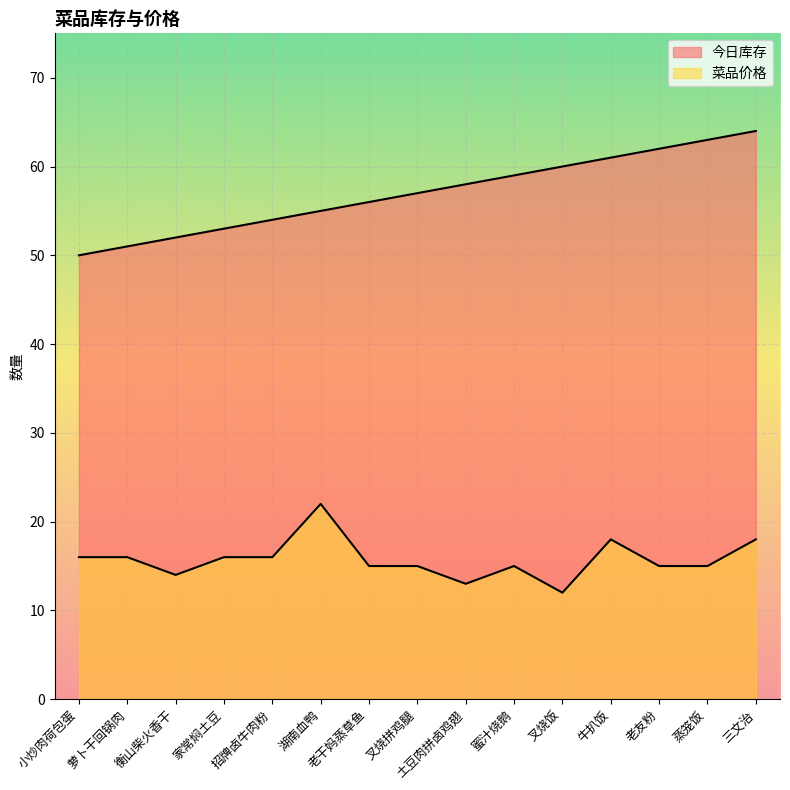

What is the value of the 今日库存 point at the 9th from the left?

58